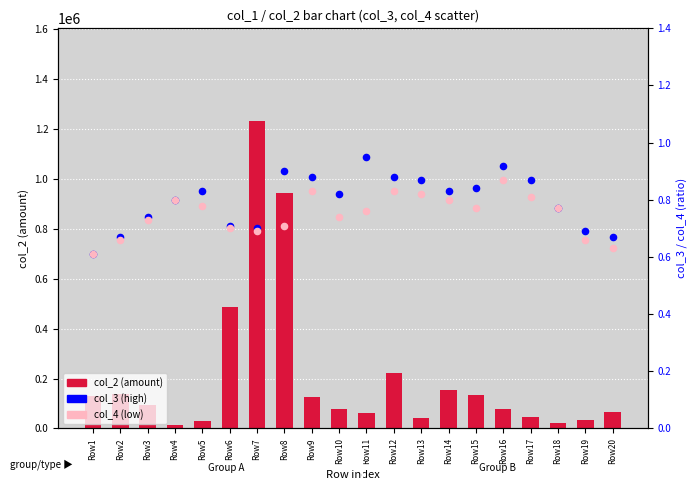

At how many categories does at least one series exceed 35773?

16